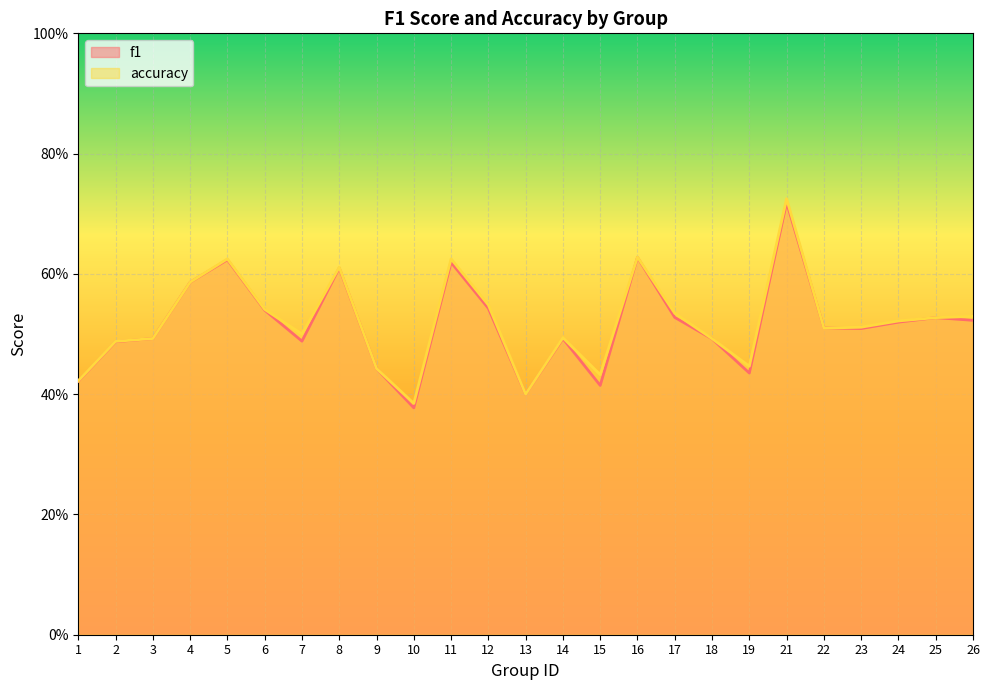

The value of accuracy at 11 is 0.8. True or false?

False